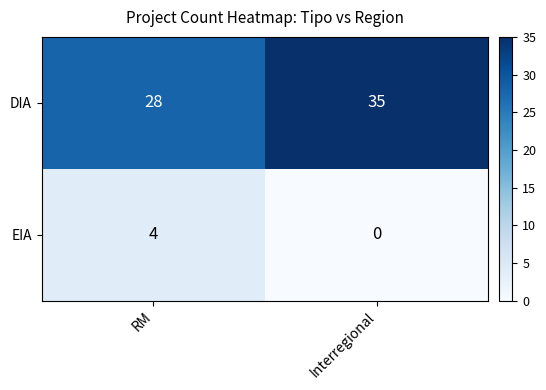

The value of EIA at RM is 1. True or false?

False